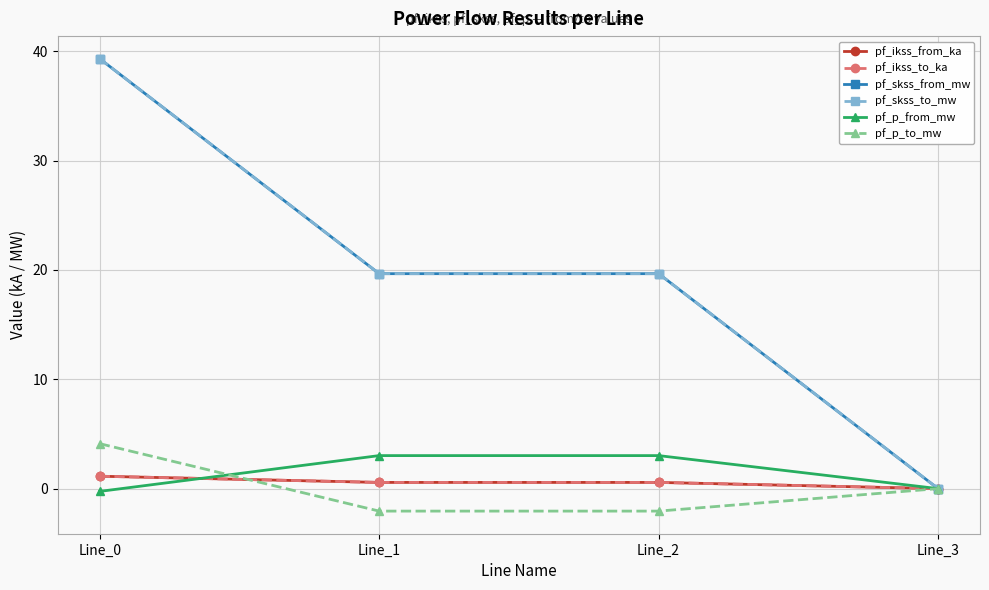

At which label does pf_skss_from_mw first exceed 19?

Line_0